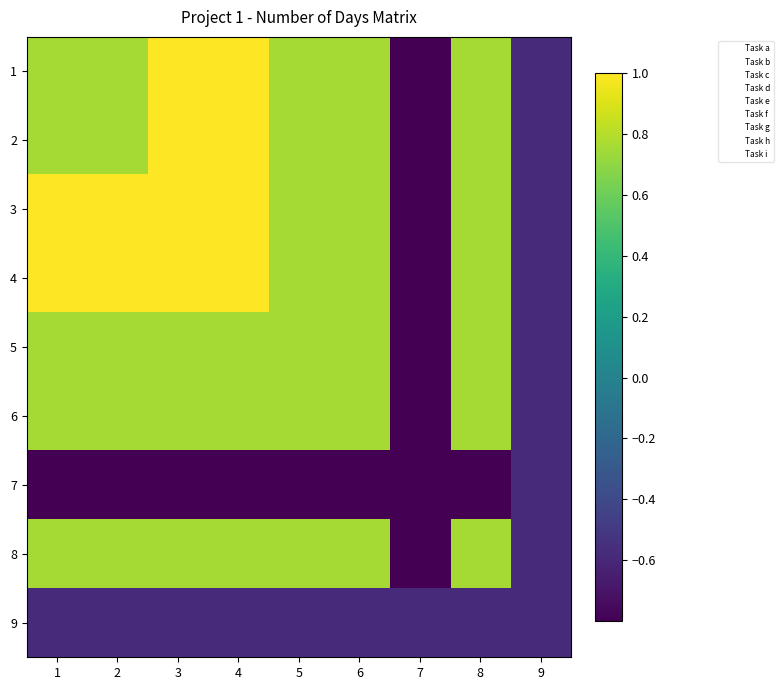

How many values in the 5 series exceed 0?

7